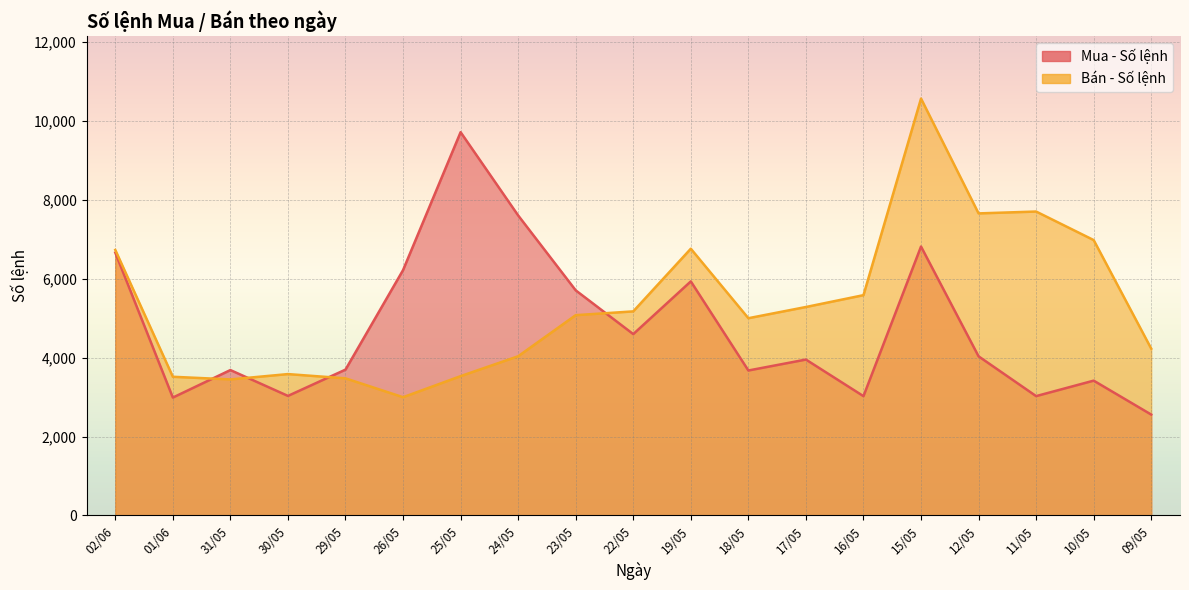

Which series has the largest total across all categories?

Bán - Số lệnh